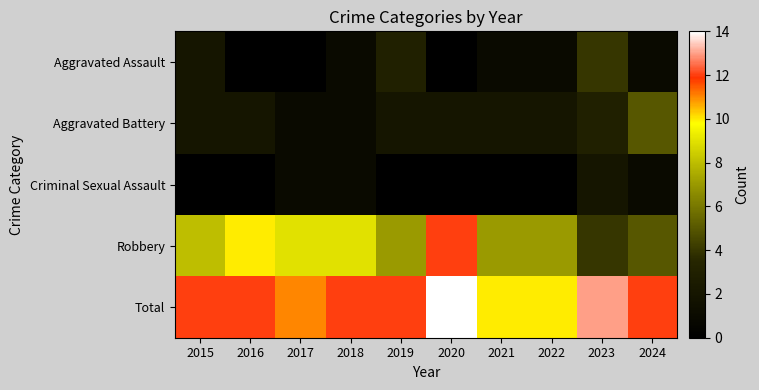

Reading right to left, what are all the values shown in this chart?

Aggravated Assault: 2024=1	2023=4	2022=1	2021=1	2020=0	2019=3	2018=1	2017=0	2016=0	2015=2
Aggravated Battery: 2024=5	2023=3	2022=2	2021=2	2020=2	2019=2	2018=1	2017=1	2016=2	2015=2
Criminal Sexual Assault: 2024=1	2023=2	2022=0	2021=0	2020=0	2019=0	2018=1	2017=1	2016=0	2015=0
Robbery: 2024=5	2023=4	2022=7	2021=7	2020=12	2019=7	2018=9	2017=9	2016=10	2015=8
Total: 2024=12	2023=13	2022=10	2021=10	2020=14	2019=12	2018=12	2017=11	2016=12	2015=12